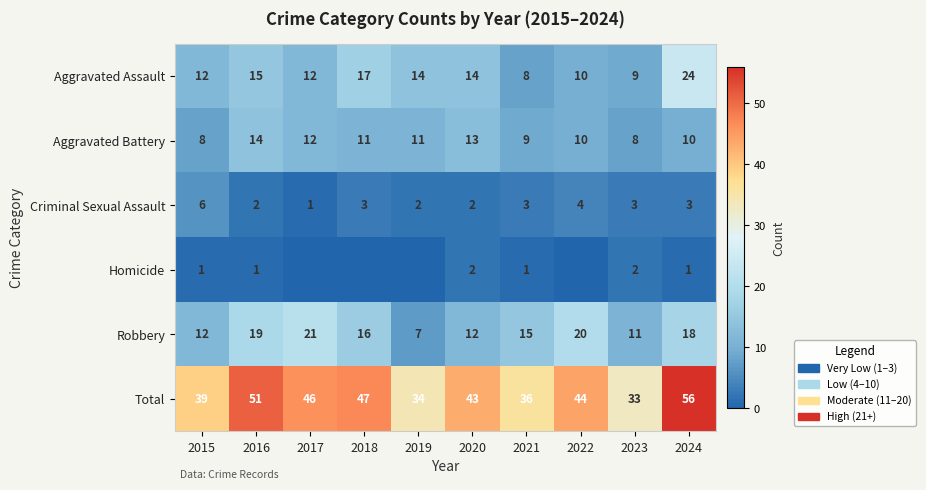

The Total series shows 65 at 2015. True or false?

False